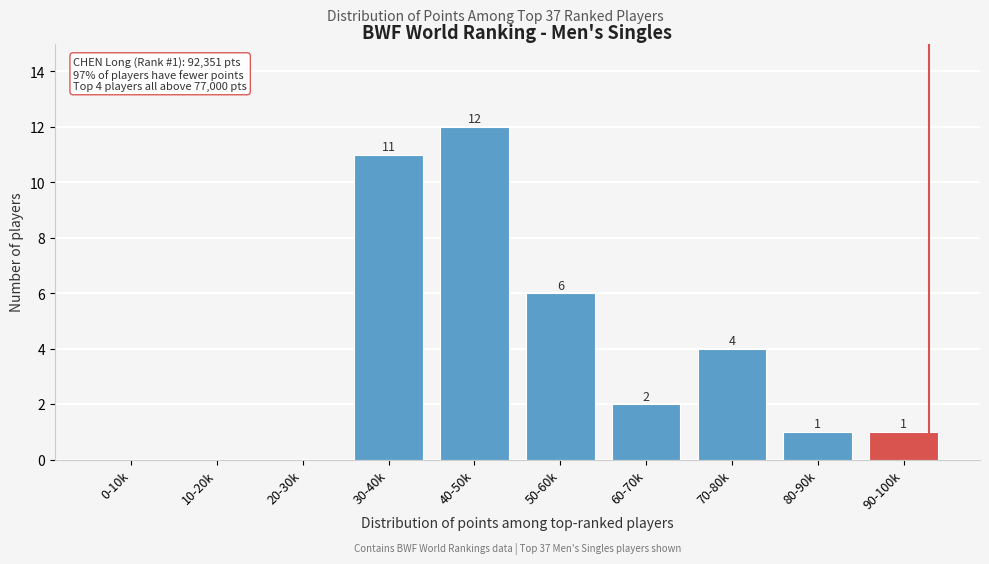

Reading left to right, list all the values displayed in this chart.

0-10k=0	10-20k=0	20-30k=0	30-40k=11	40-50k=12	50-60k=6	60-70k=2	70-80k=4	80-90k=1	90-100k=1